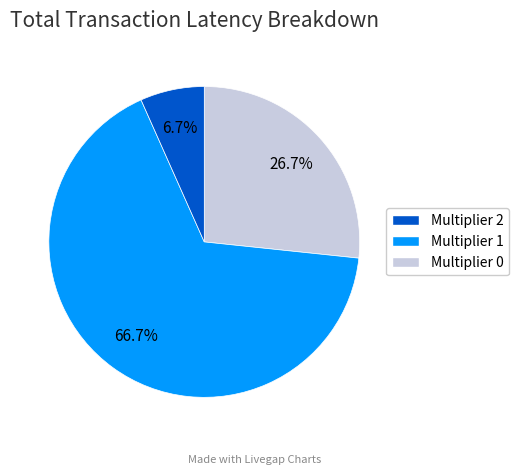

How many segments does this pie chart have?

3